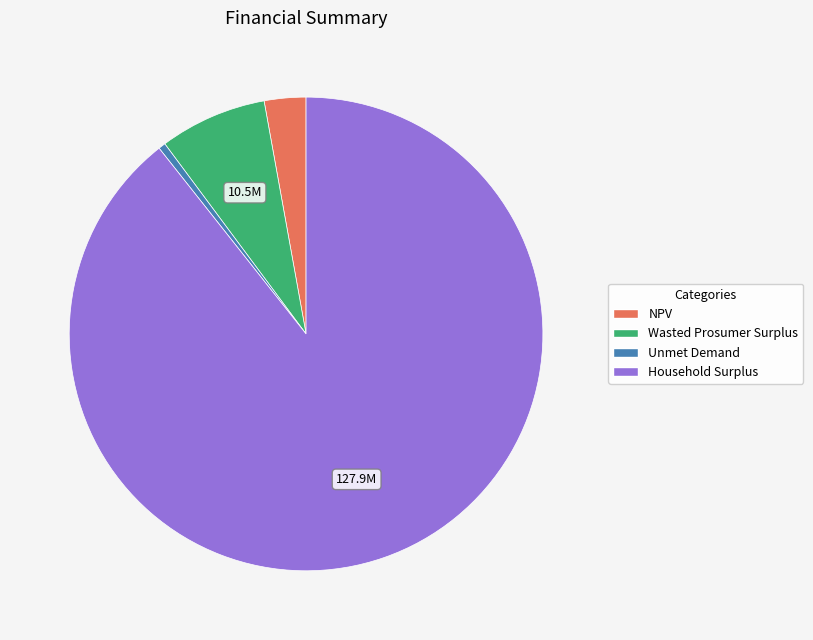

What is the smallest slice in the pie chart?

Unmet Demand